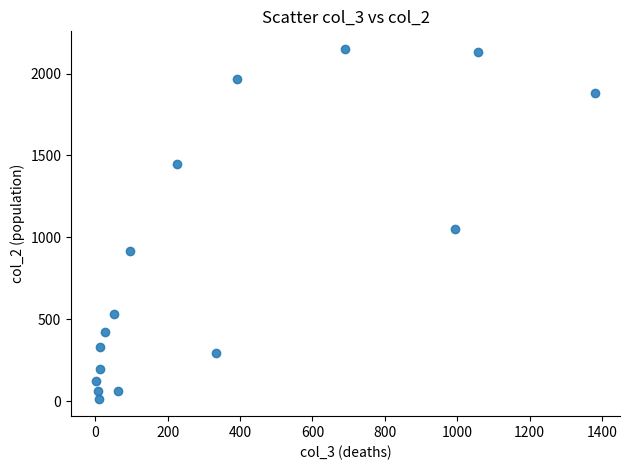

What Y value in the scatter plot is closest to 1083?

1053